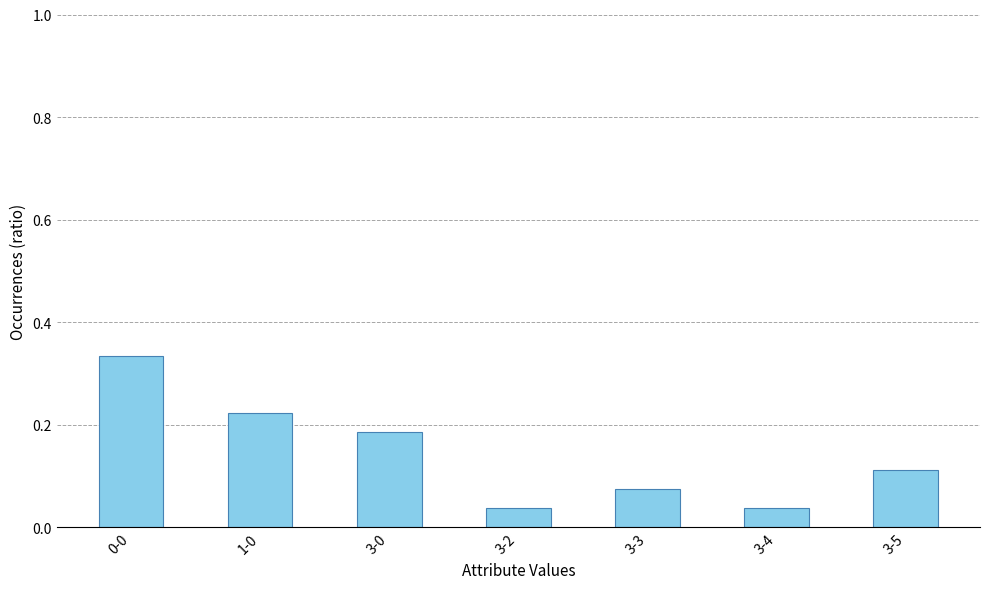

What is the label of the 4th bar from the left?

3-2